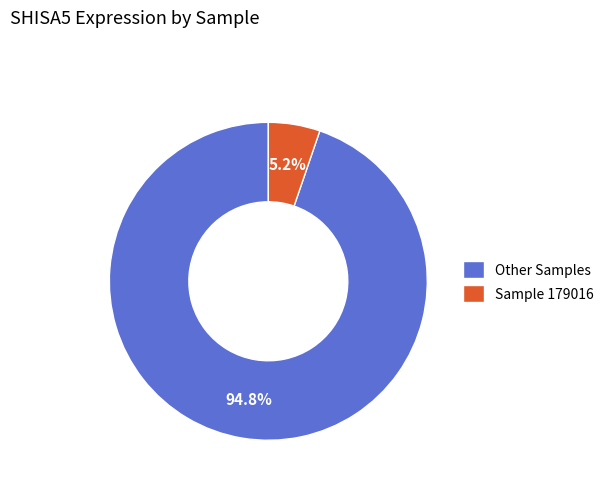

To the nearest percent, what is the difference between the largest and smallest slice percentages?

90%